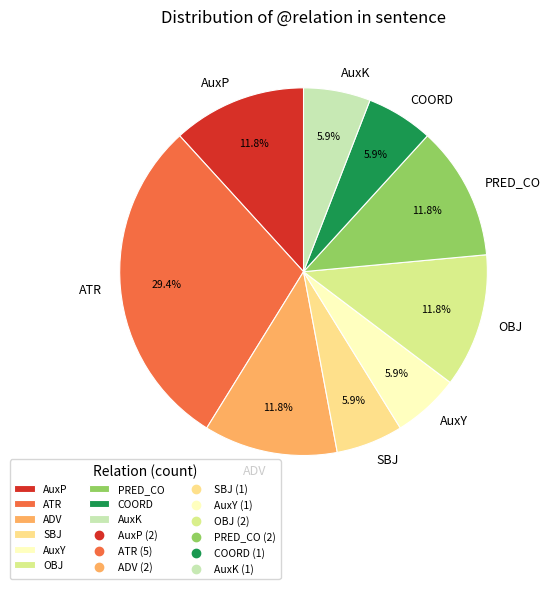

How many segments does this pie chart have?

9